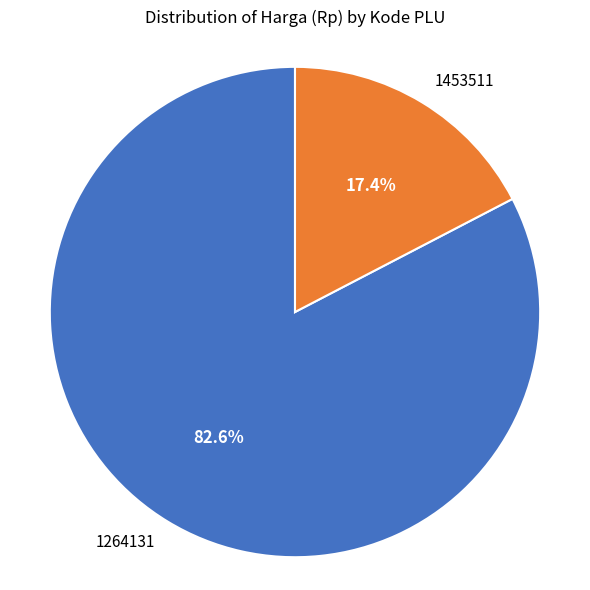

To the nearest percent, what percentage of the pie is 1453511?

17%